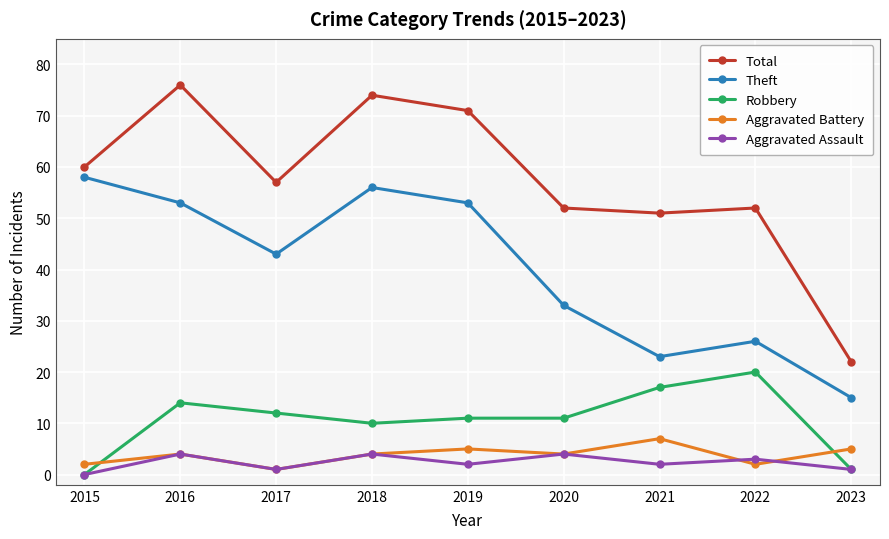

True or false: Total has a value of 21 at 2020.

False